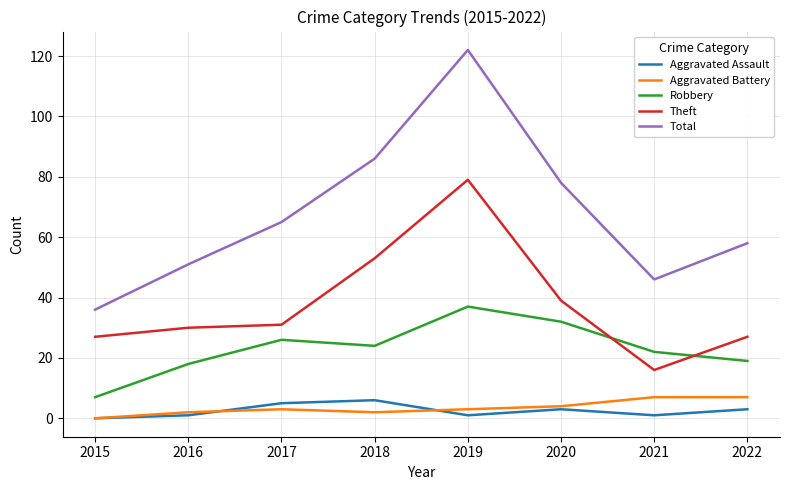

At which category is the sum across all series the highest?

2019